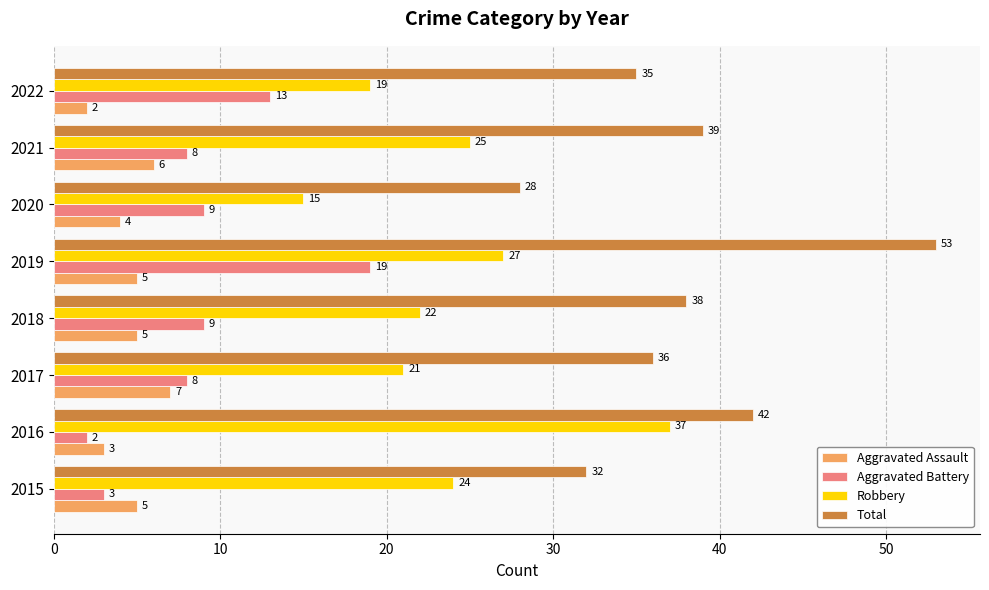

Which series has the widest spread of values?

Total